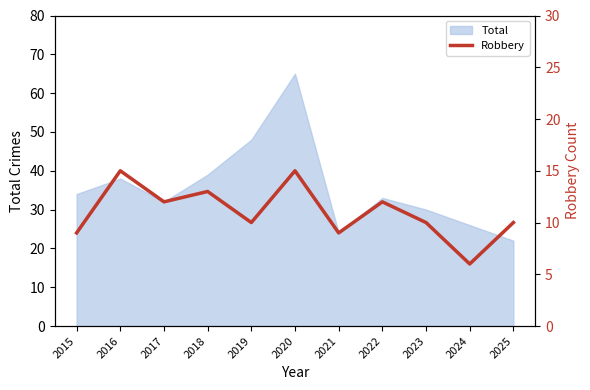

Reading left to right, extract all data points from this chart.

9	15	12	13	10	15	9	12	10	6	10